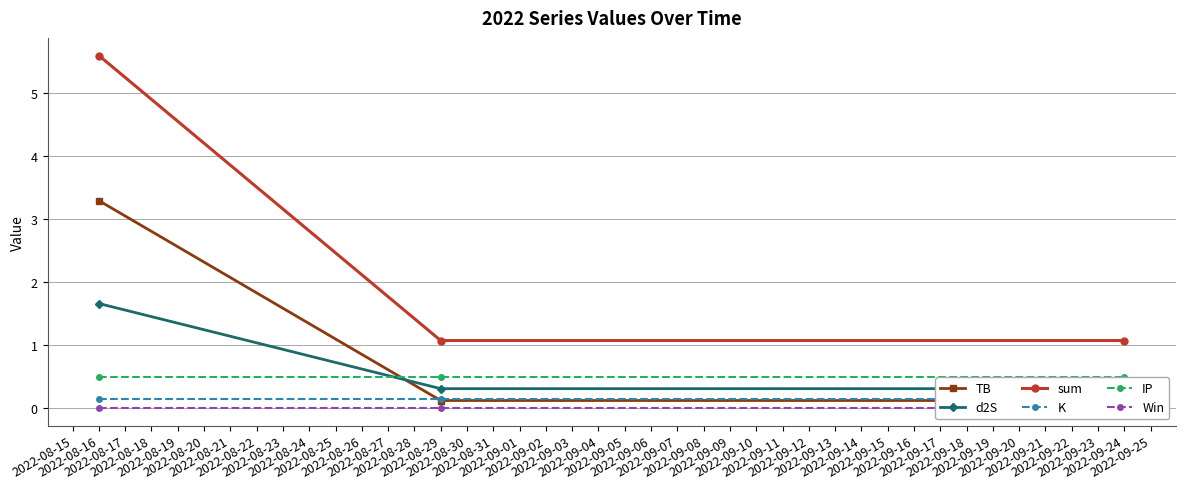

Which series has the widest spread of values?

sum